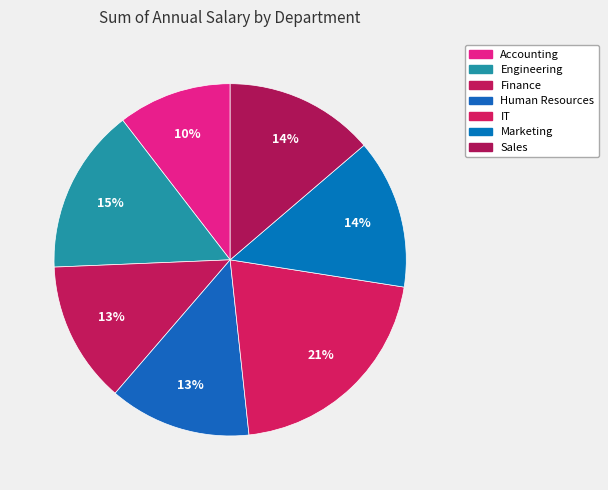

To the nearest percent, what is the difference between the Human Resources and IT slice percentages?

8%